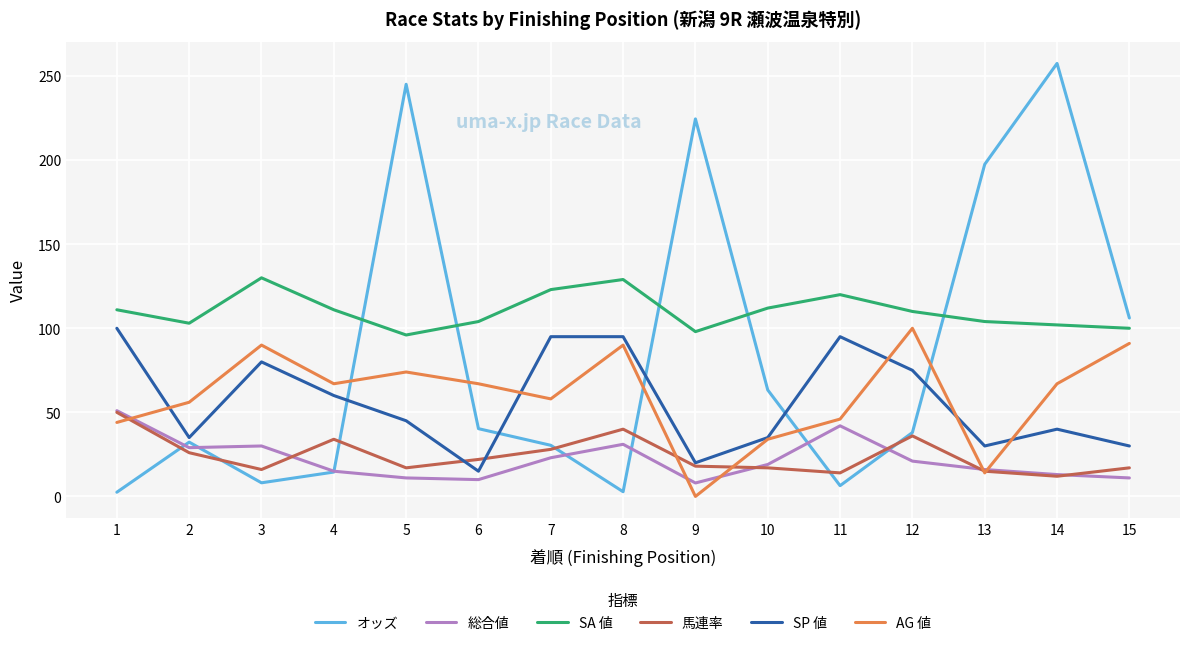

What is the highest value of the オッズ series?

257.5